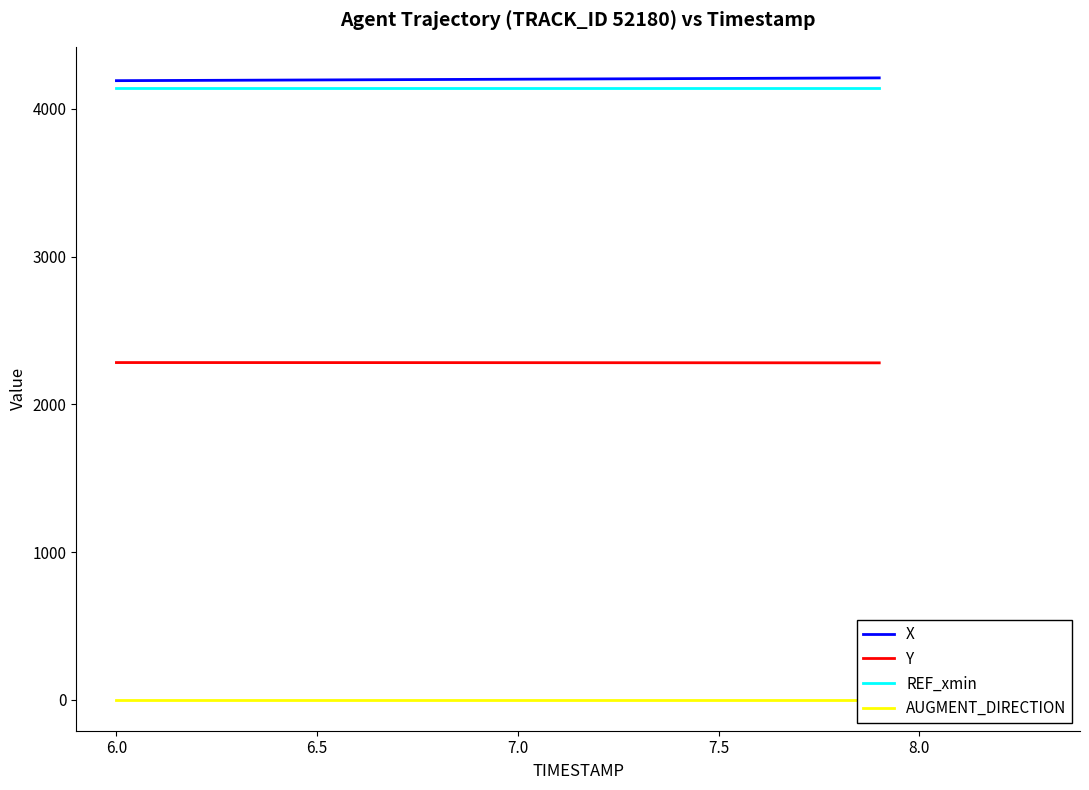

True or false: X and AUGMENT_DIRECTION intersect in this chart.

False